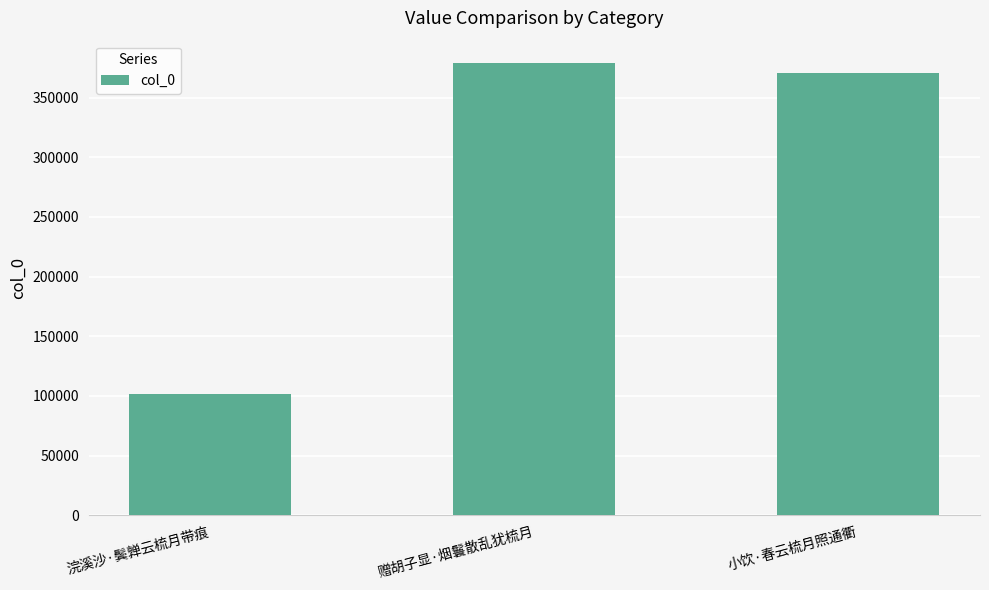

What value does the data have at 浣溪沙·鬓亸云梳月带痕, to the nearest 50?

101350